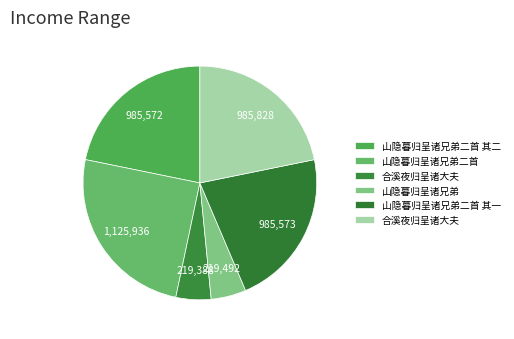

Count the number of slices in the pie.

6